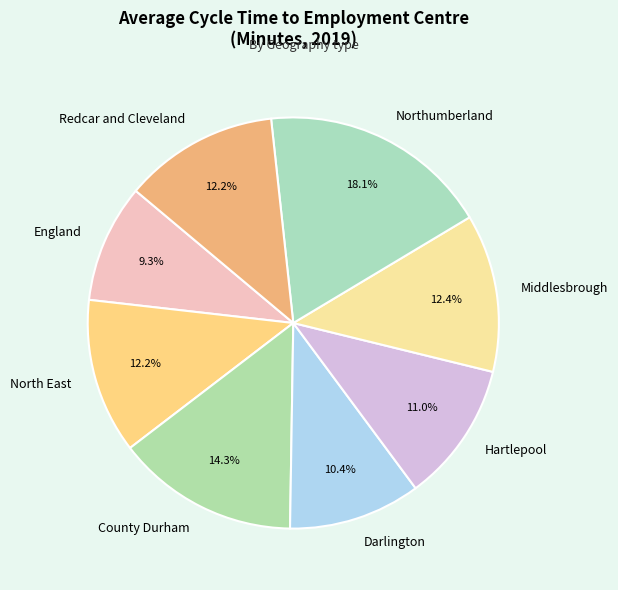

Is Darlington the majority of the pie?

No